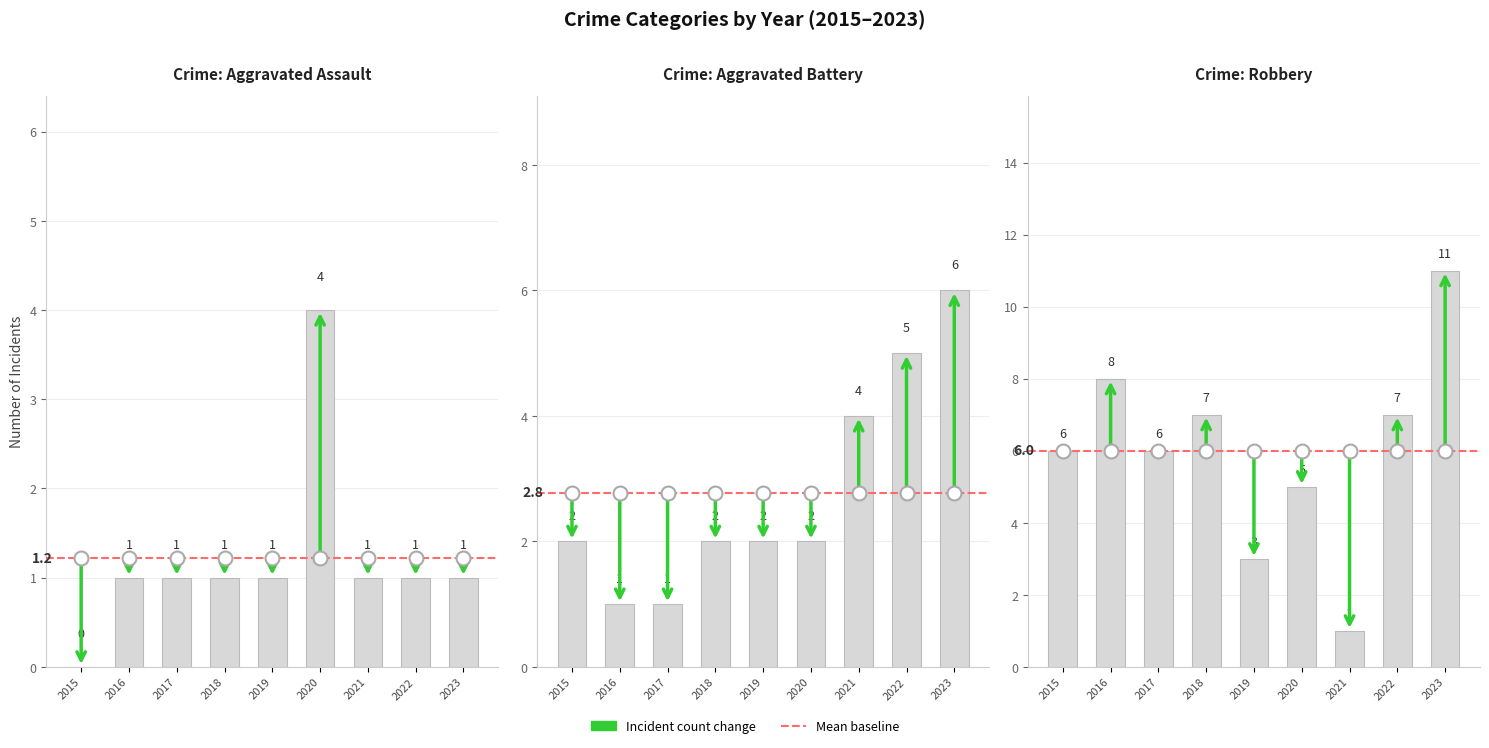

Which series changed the most between 2017 and 2018?

Aggravated Battery